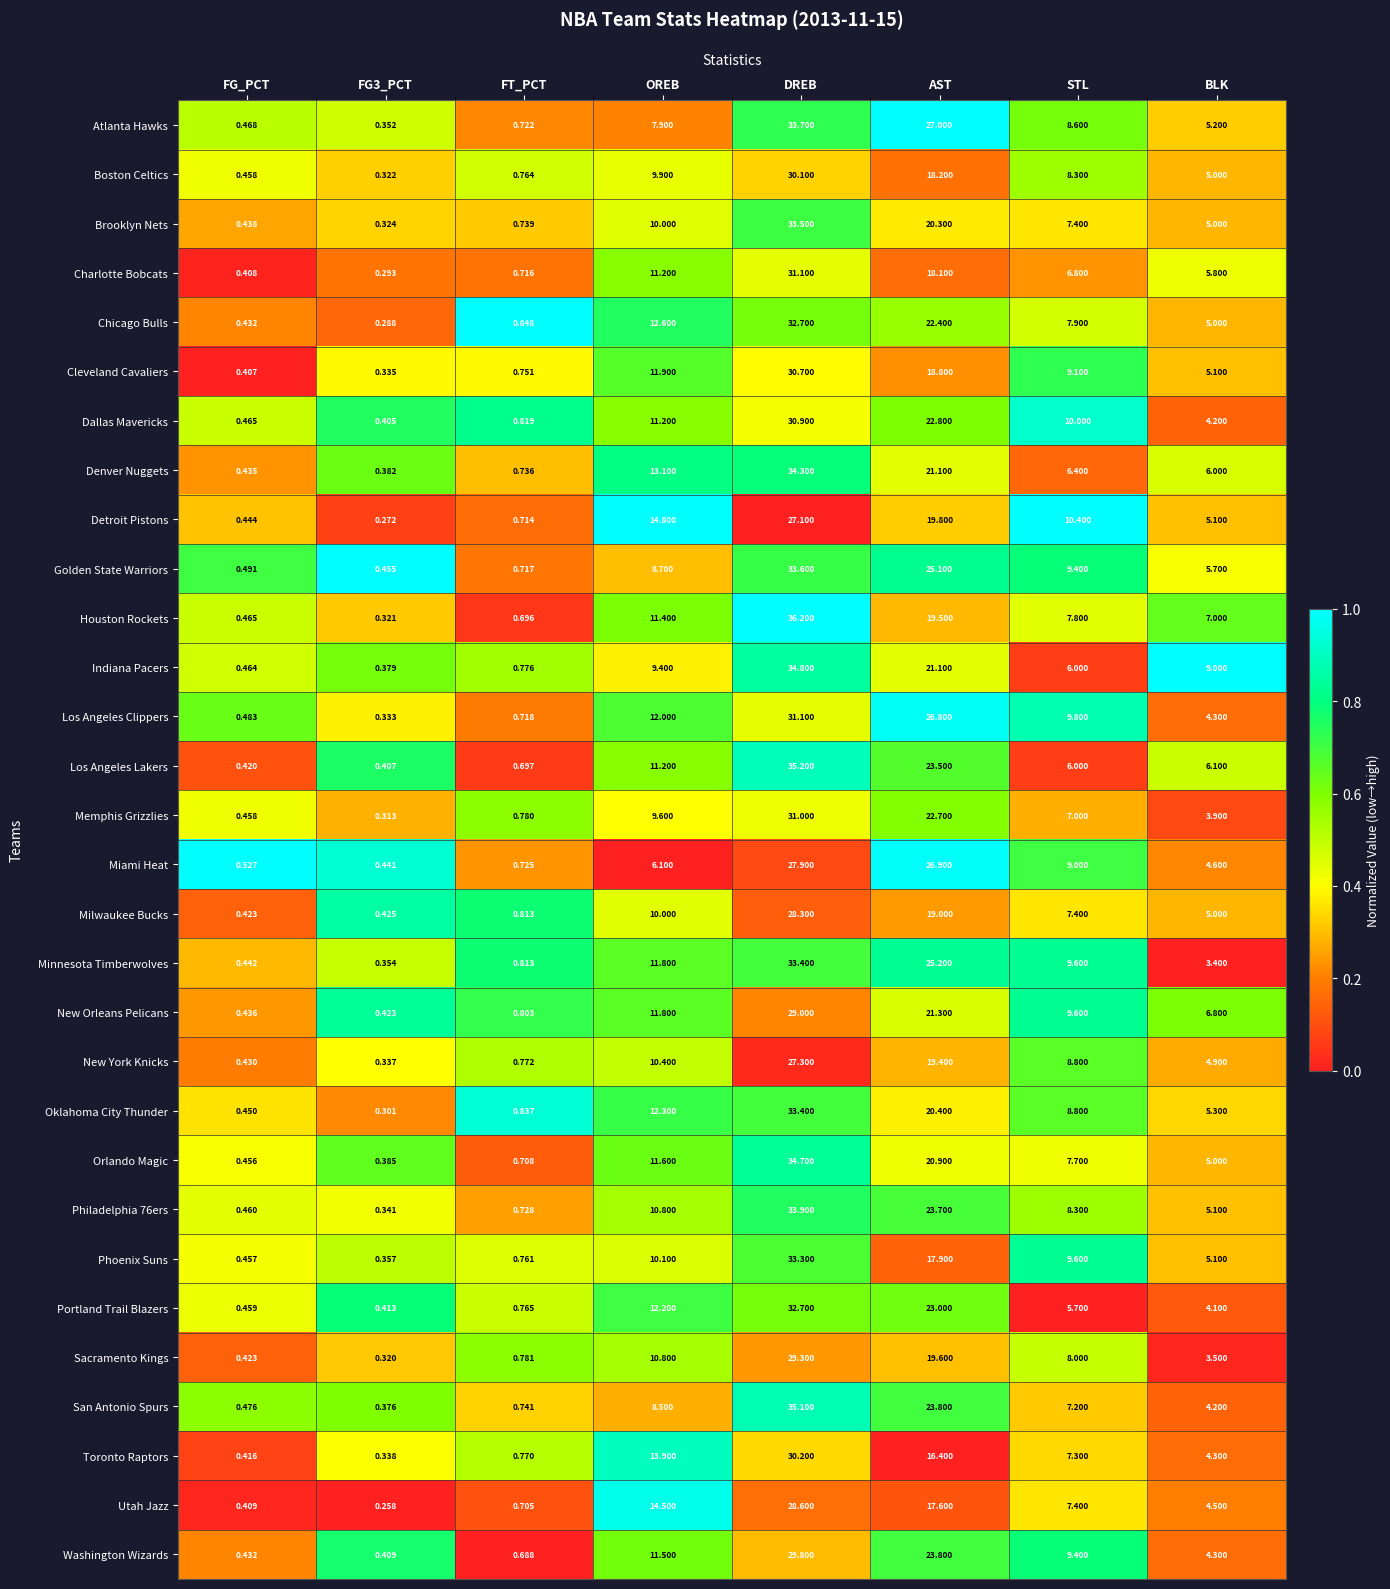

Which series changed the most between FG3_PCT and BLK?

Indiana Pacers